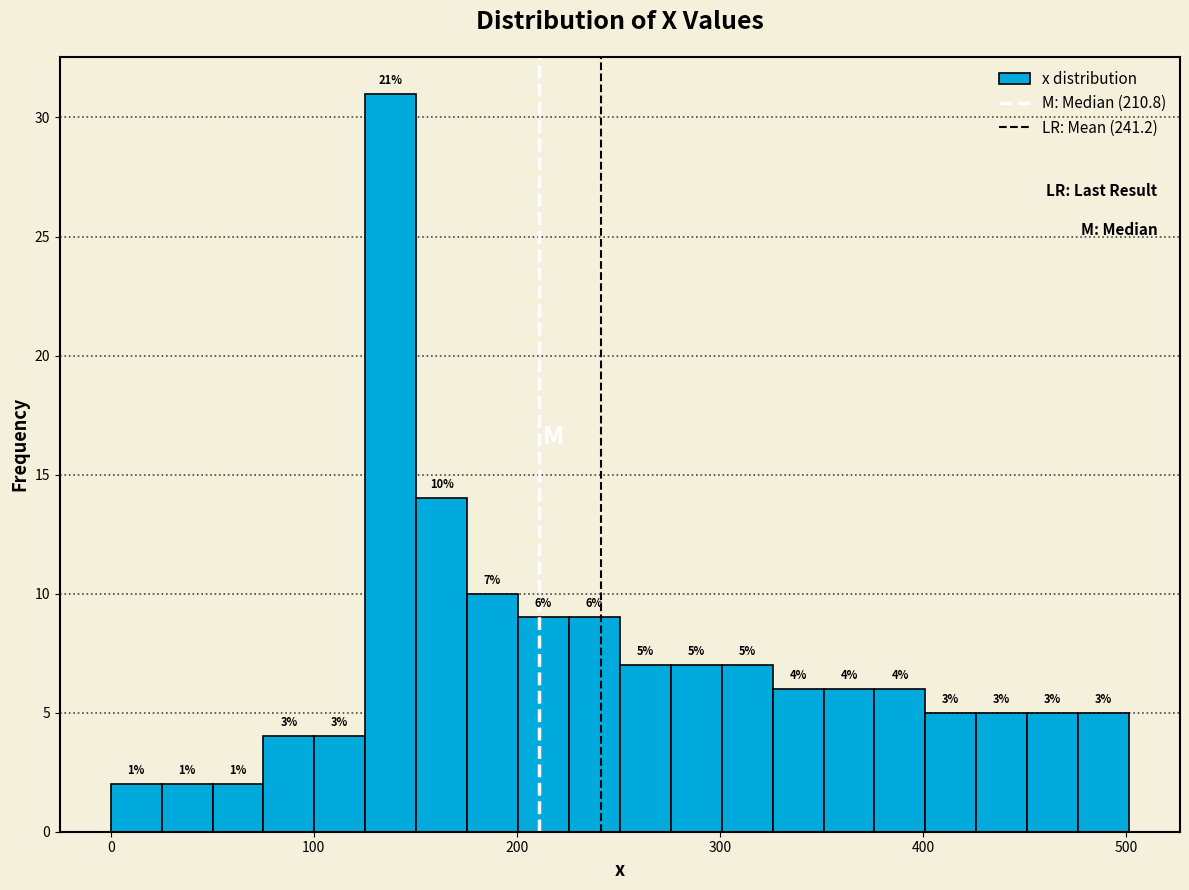

Read against the x-axis, roughly where is the centre of the tallest bar?

140